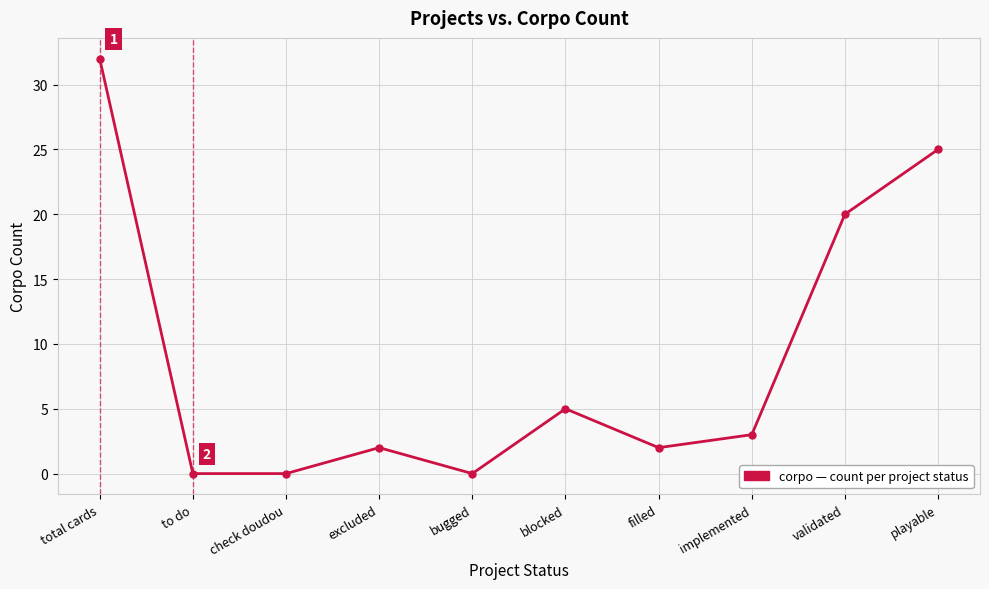

How many lines are shown in the chart?

1